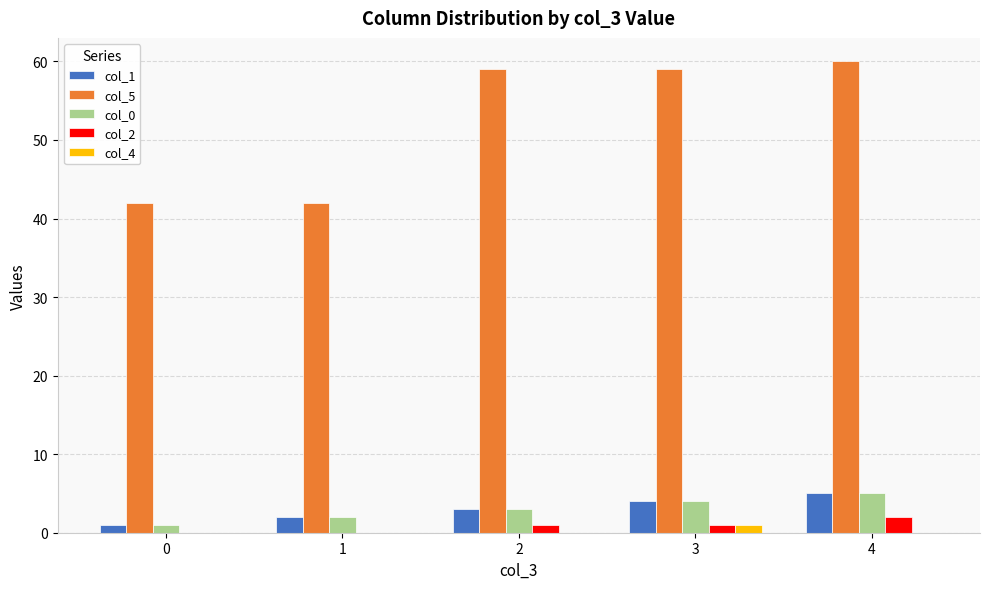

True or false: col_2 has a value of 1 at 3.

True